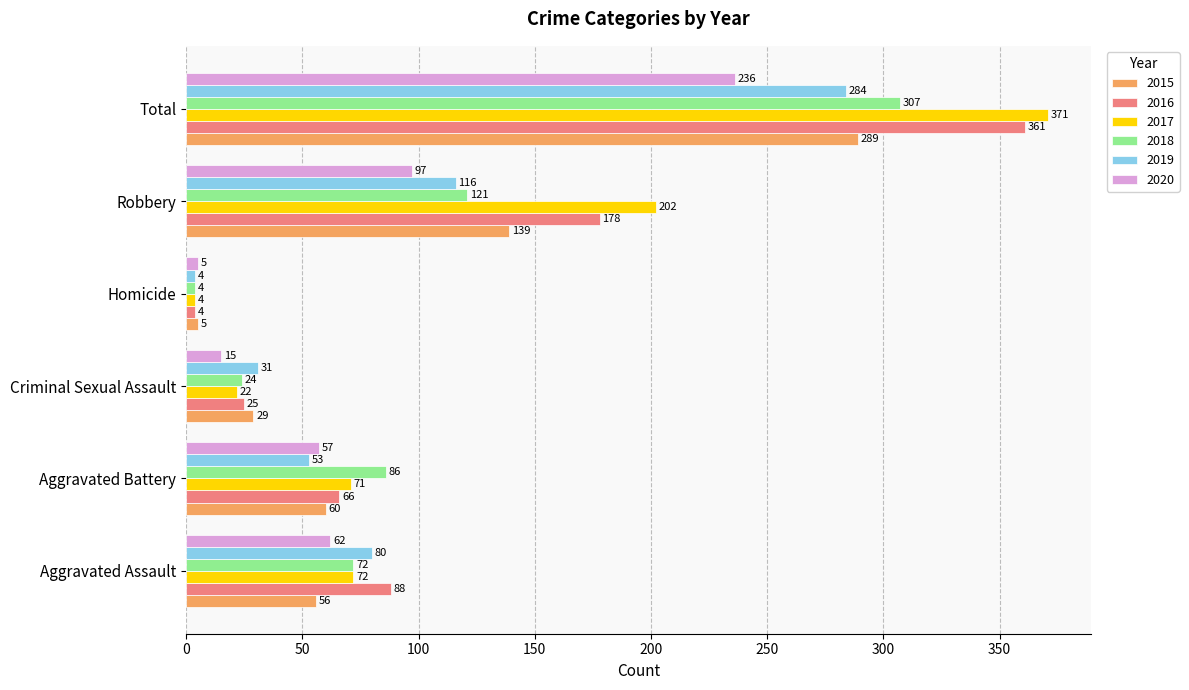

Which series has the largest range (max minus min)?

2017